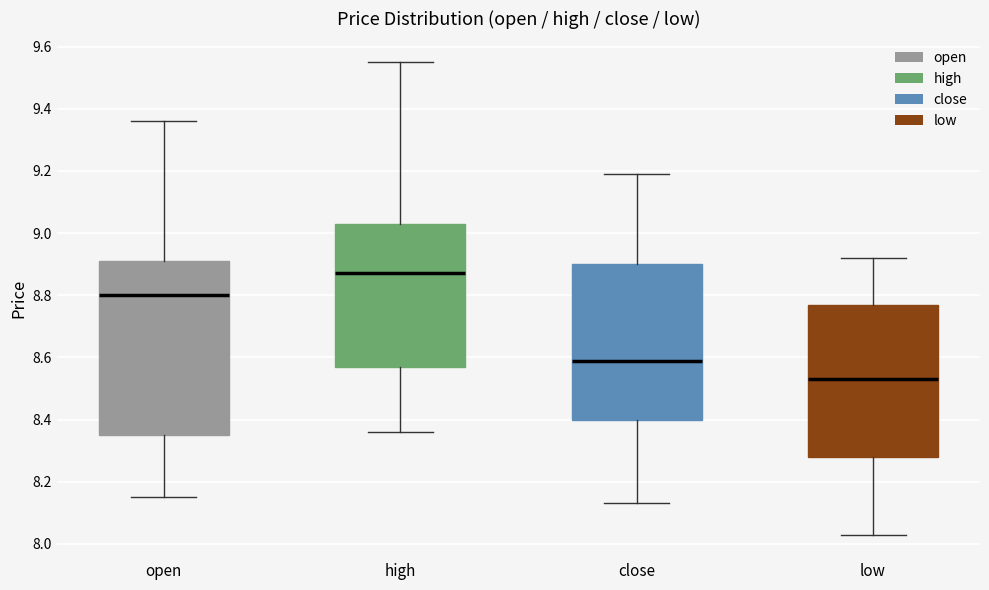

Where does the upper whisker of the box for high end on the y-axis? The values are not printed on the chart, so give them approximately, as read against the axis.

9.56